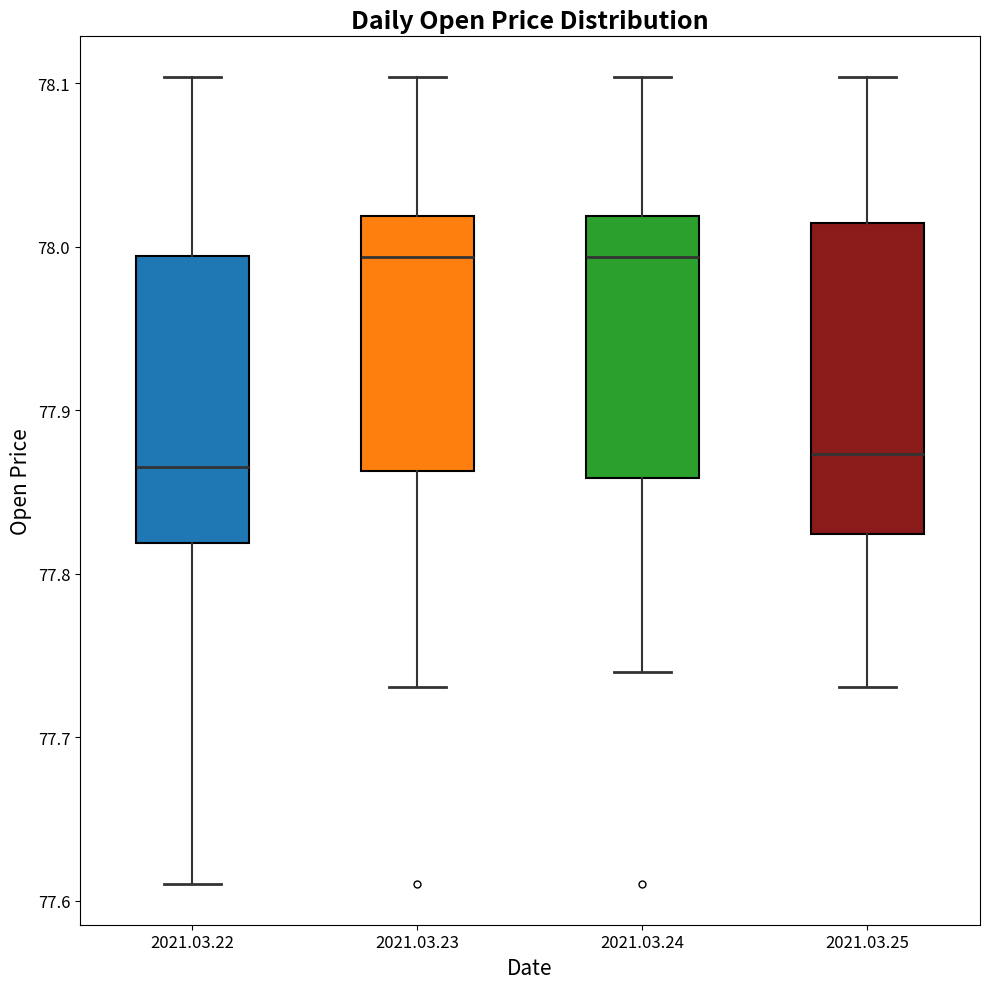

Where is the lower edge of the box for 2021.03.23 on the y-axis? The values are not printed on the chart, so give them approximately, as read against the axis.

77.86